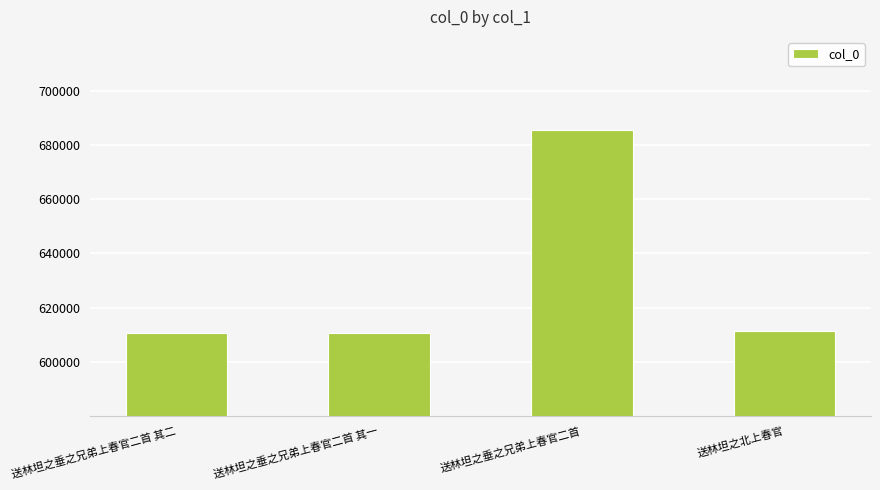

What is the change in value from 送林坦之垂之兄弟上春官二首 其一 to 送林坦之垂之兄弟上春官二首?

+74845